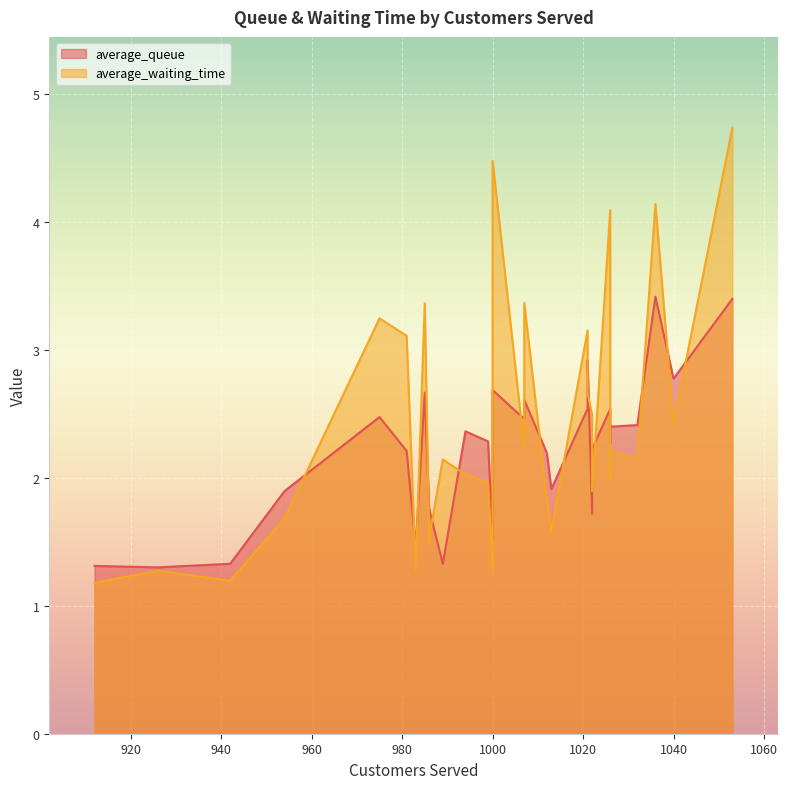

Is the value of average_waiting_time at 13 greater than the value of average_queue at 29?

No